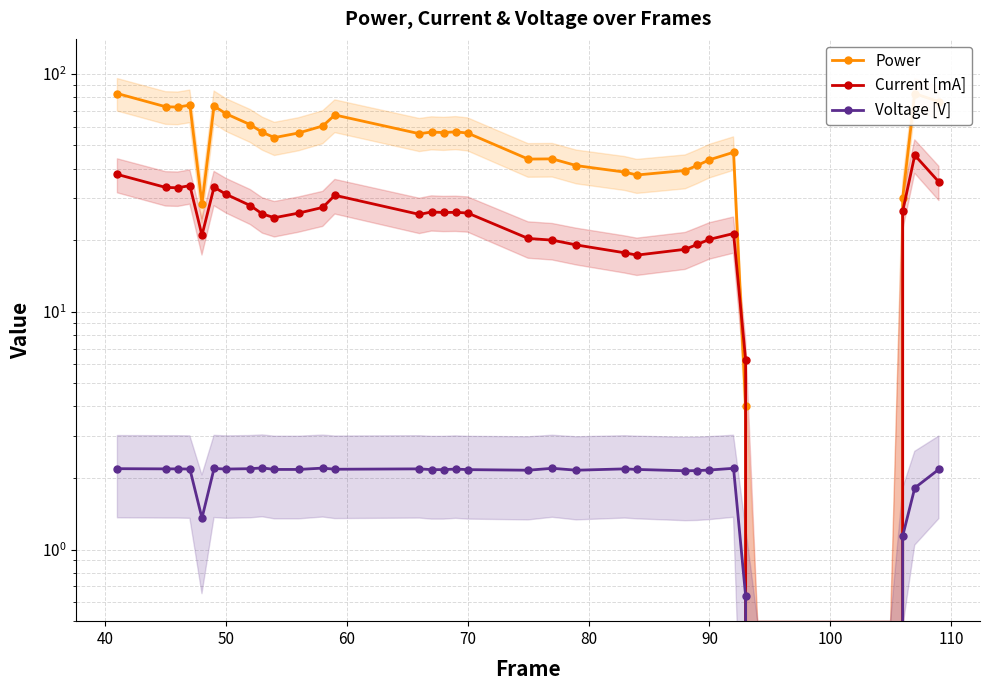

List the series in order of their overall mean, highest first.

Power, Current [mA], Voltage [V]